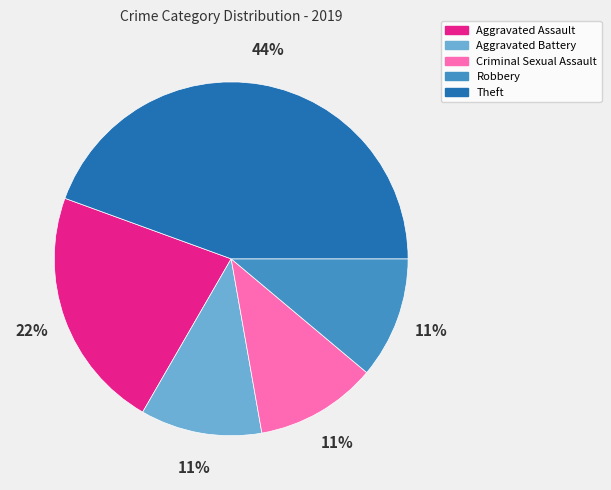

Approximately how many times larger is the value at Robbery compared to Aggravated Assault?

0.5